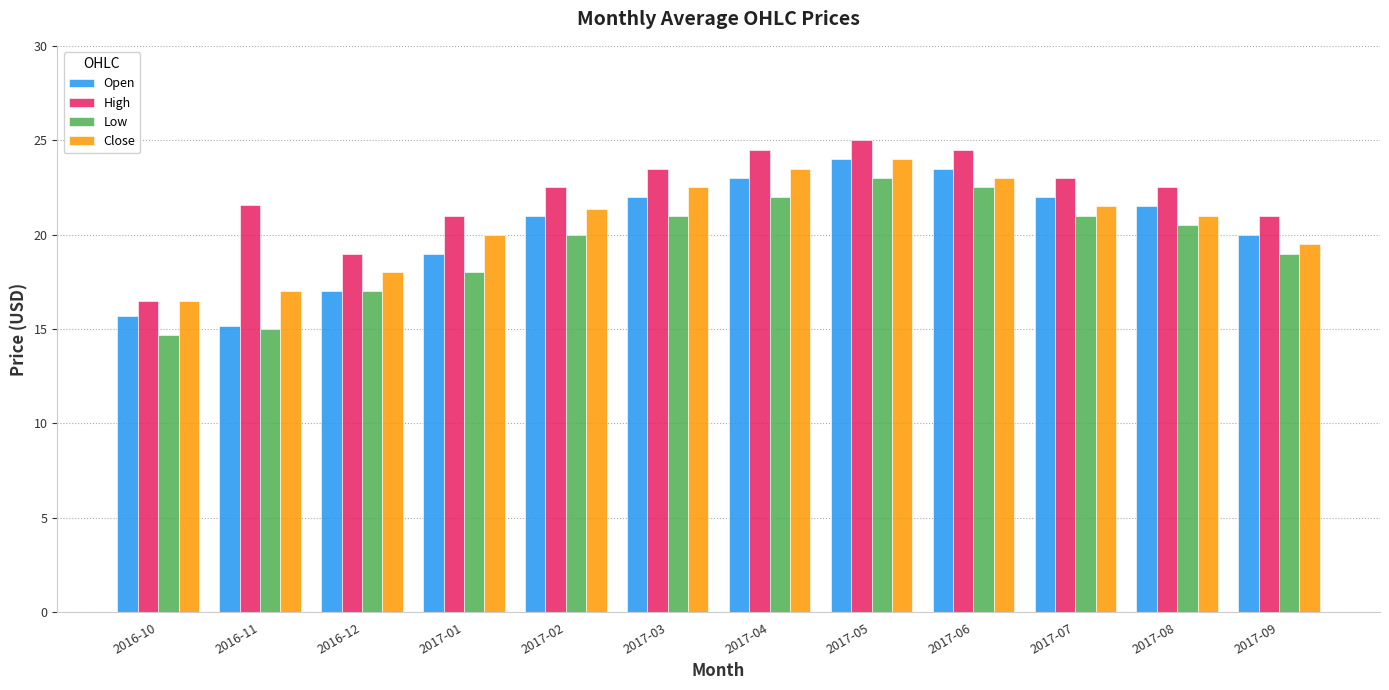

What is the sum of the Open values at 2017-07 and 2017-05?

46.0